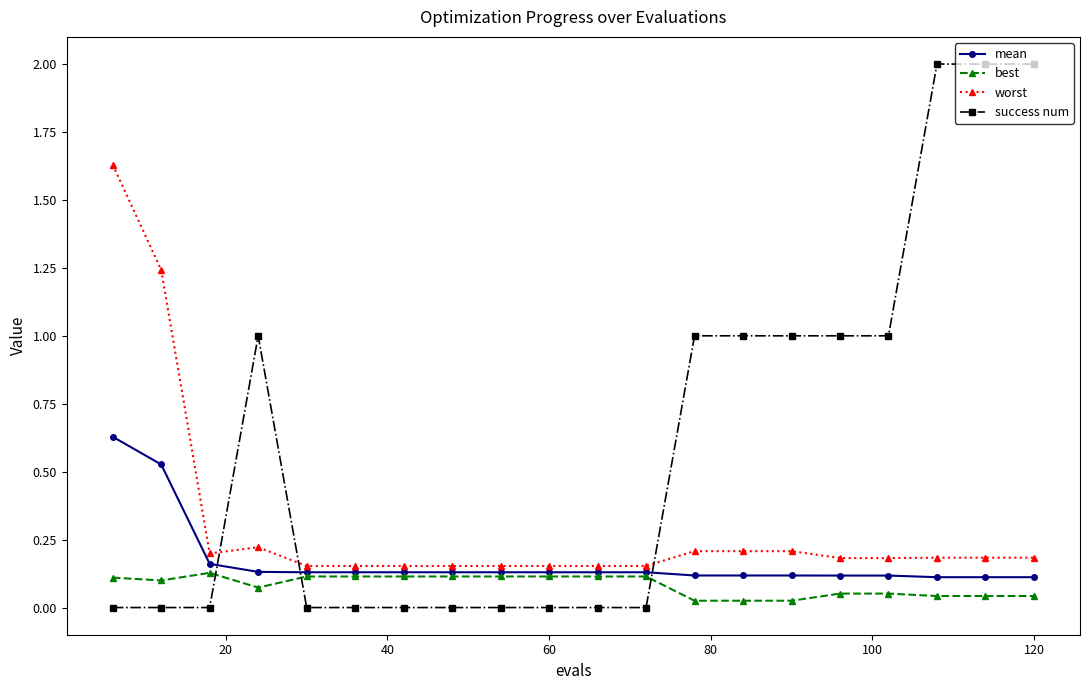

After their last crossing, which series has the higher values: best or success num?

success num